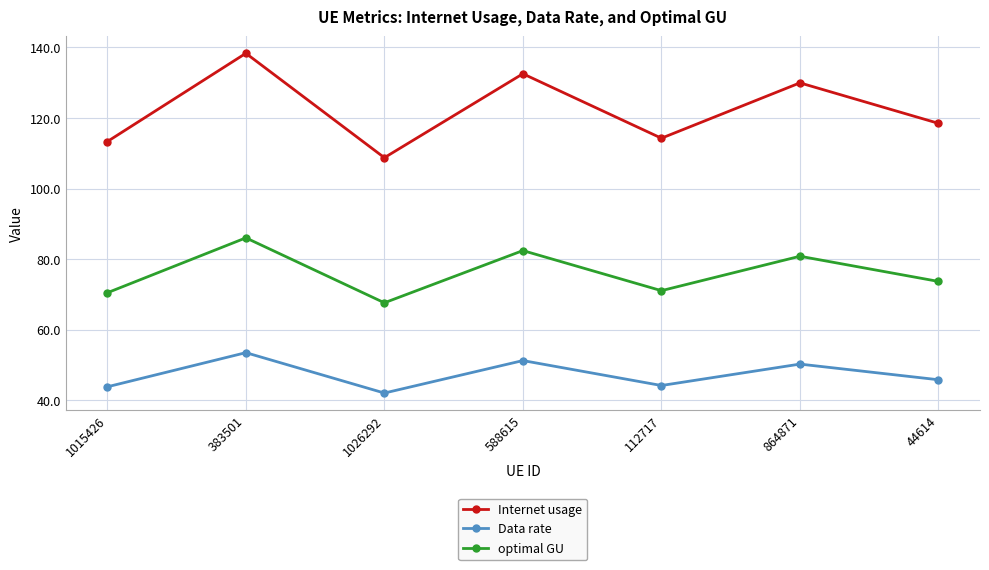

What is the spread (max minus min) of values at 44614?

72.6